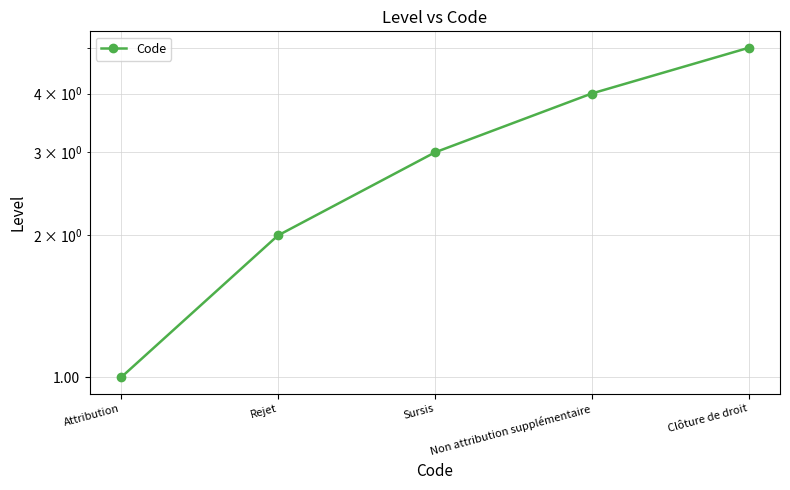

Reading left to right, list all the values displayed in this chart.

Attribution=1	Rejet=2	Sursis=3	Non attribution supplémentaire=4	Clôture de droit=5